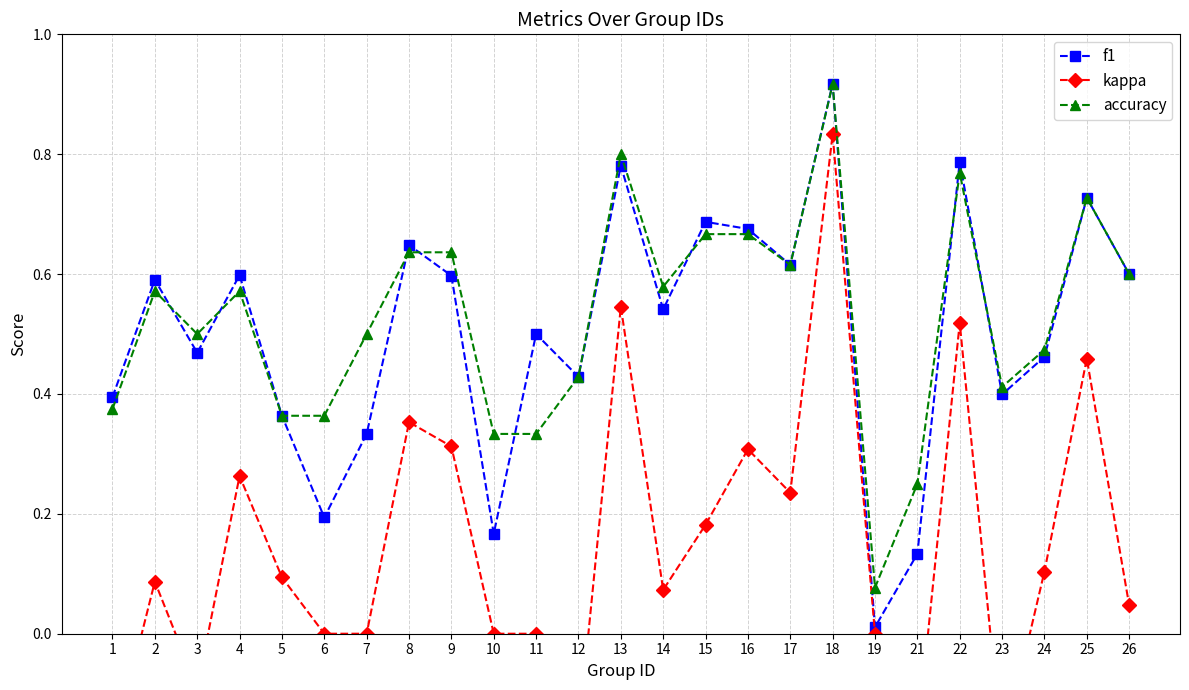

Which has a higher value, 14 or 12?

14